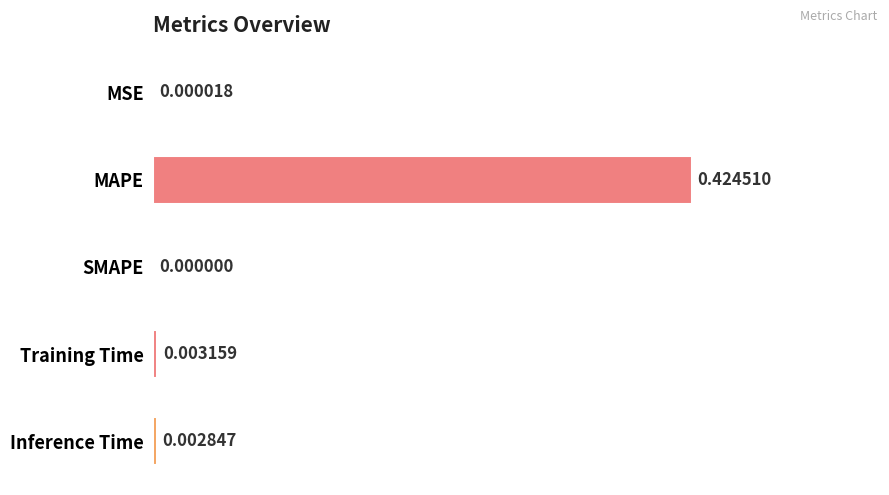

How many values are above zero?

4